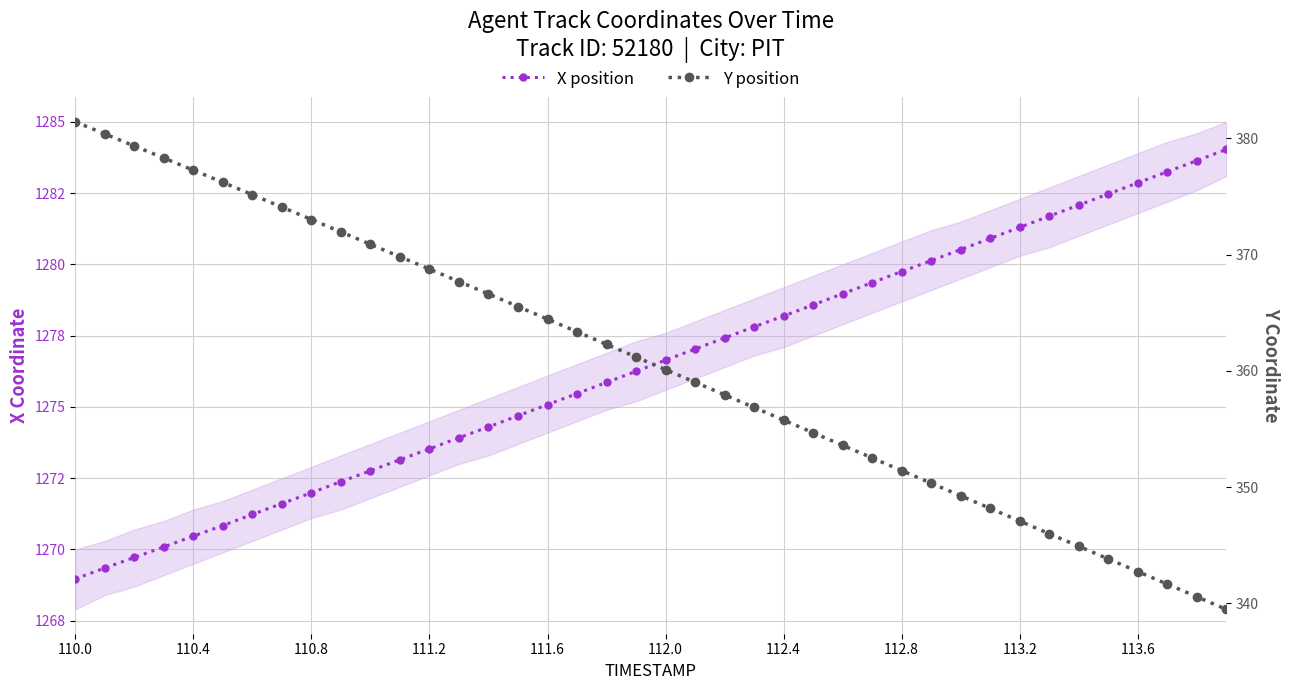

Read the X position value at 111.2.

1273.5